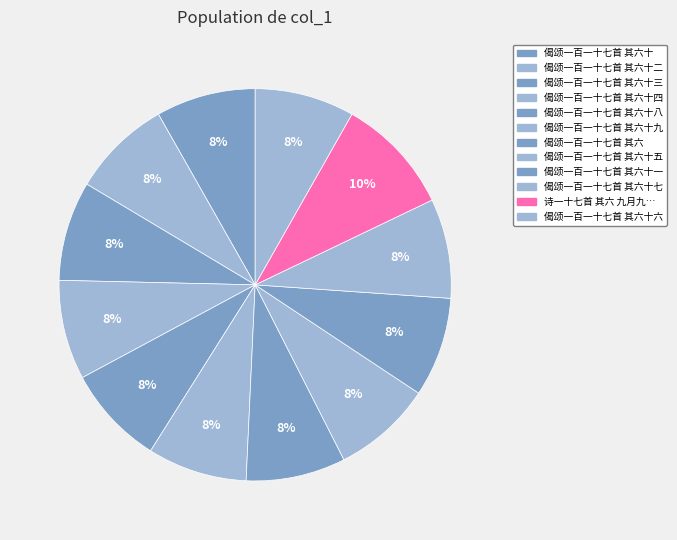

How many slices are in this pie chart?

12